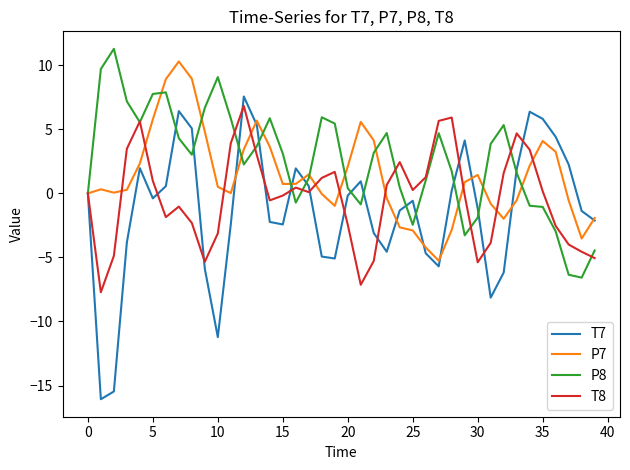

Is this an area chart (filled region under the line)?

No